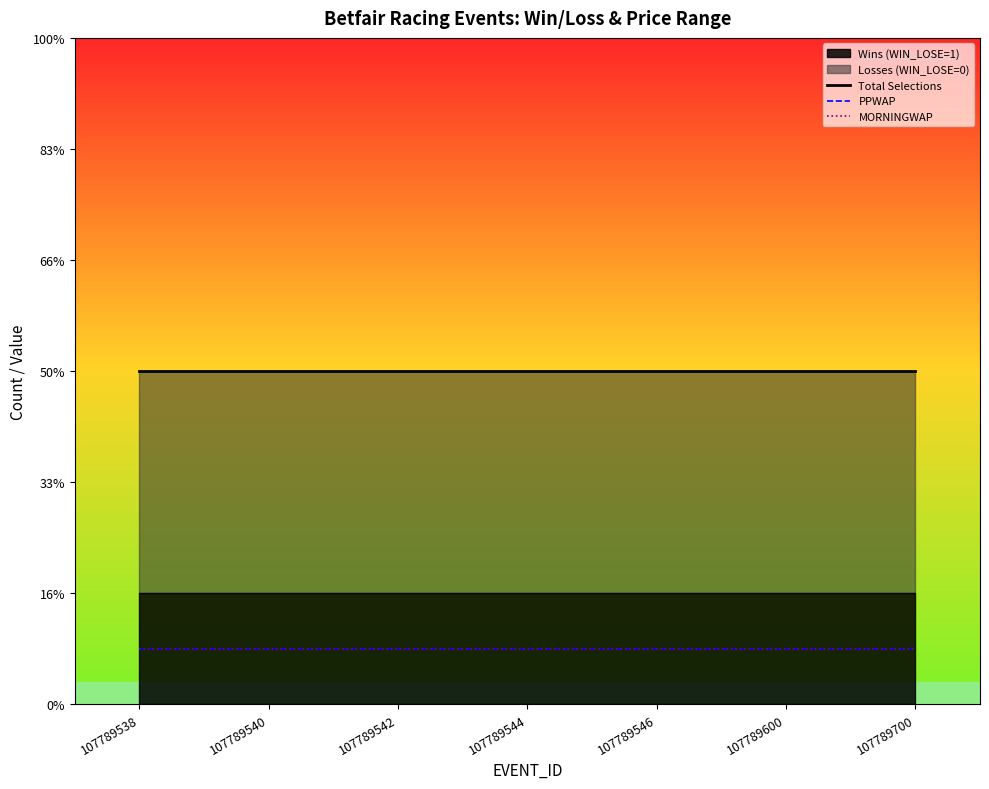

True or false: PPWAP and Total Selections intersect in this chart.

False